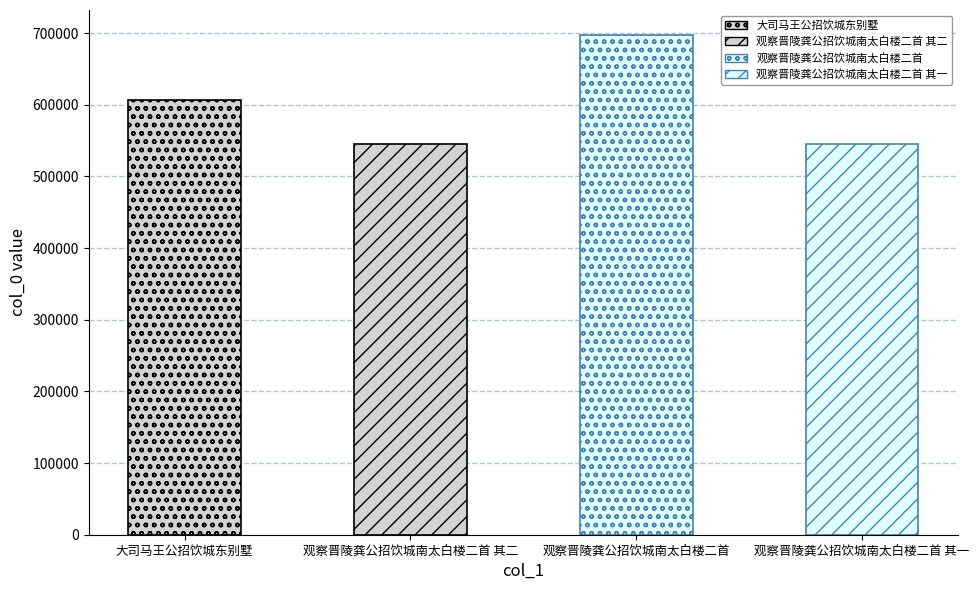

Are the bars grouped side by side (vs. stacked)?

No